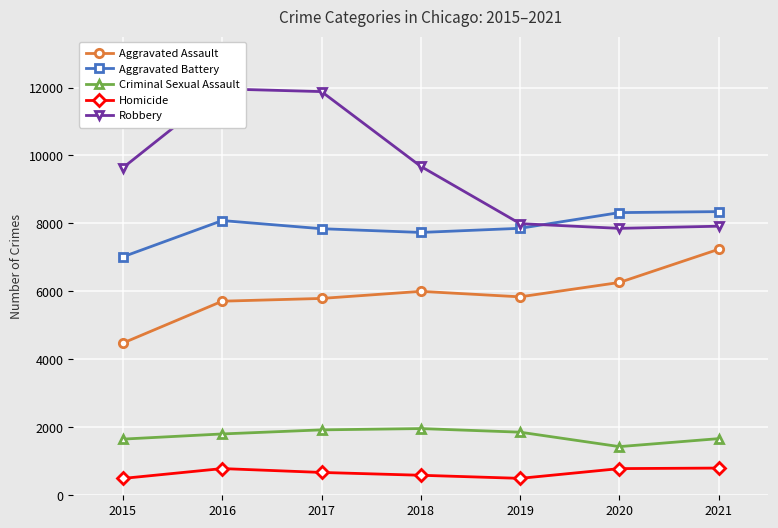

At which category is the sum across all series the highest?

2016